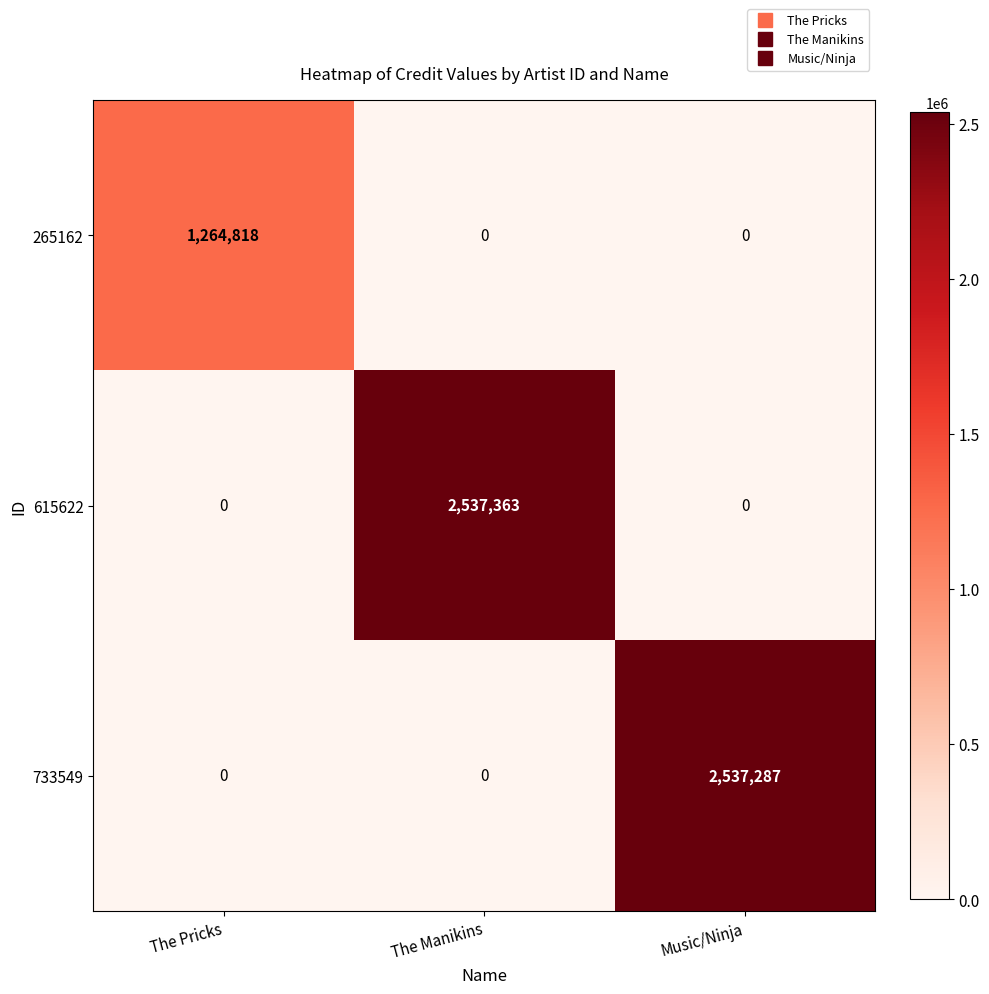

Reading left to right, what are all the values shown in this chart?

265162: The Pricks=1264818	The Manikins=0	Music/Ninja=0
615622: The Pricks=0	The Manikins=2537363	Music/Ninja=0
733549: The Pricks=0	The Manikins=0	Music/Ninja=2537287